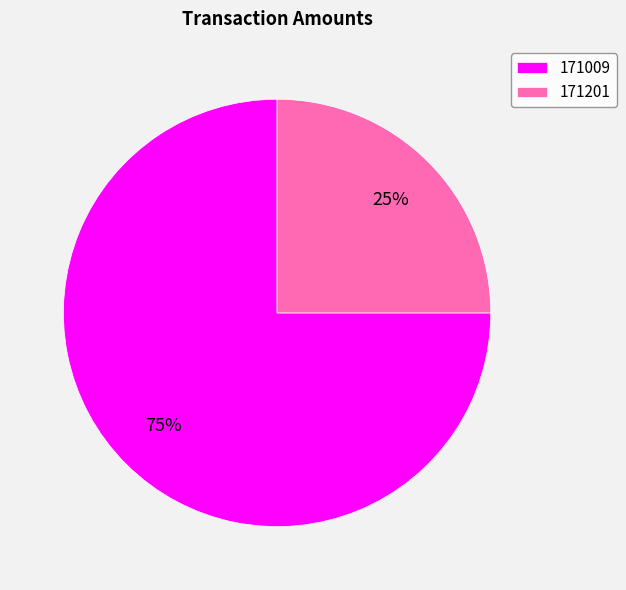

How many slices are in this pie chart?

2